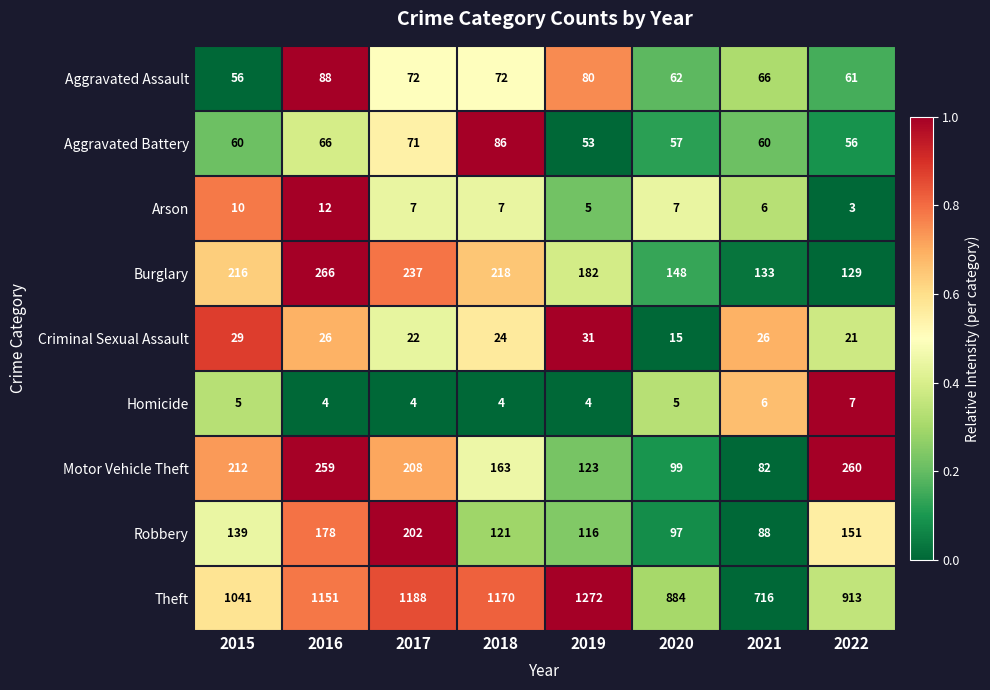

What is the total value across all series at 2021?

1183